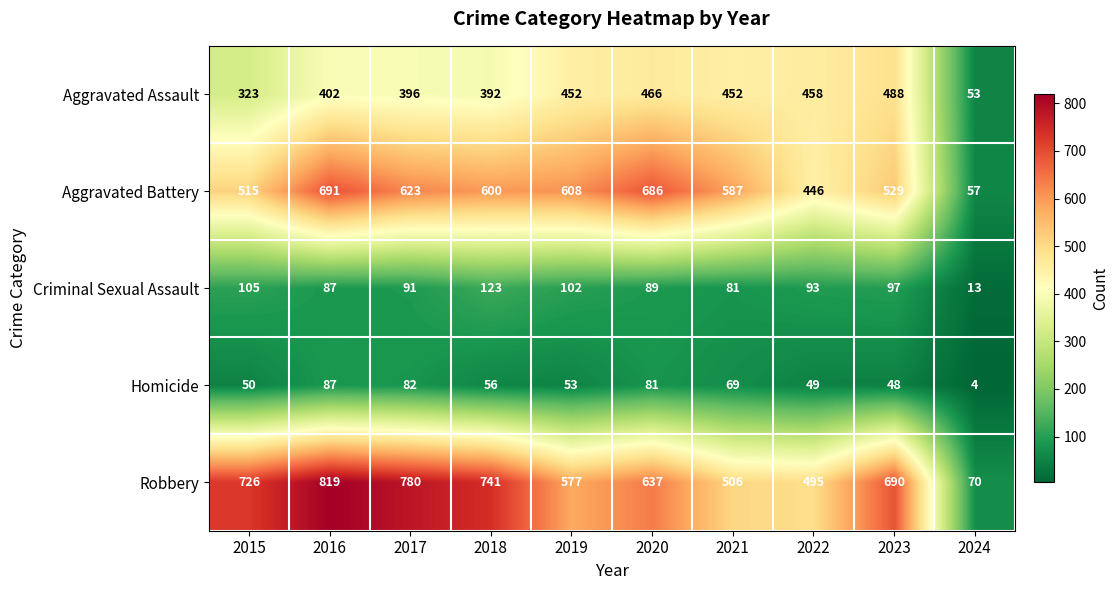

At how many categories does at least one series exceed 656?

6